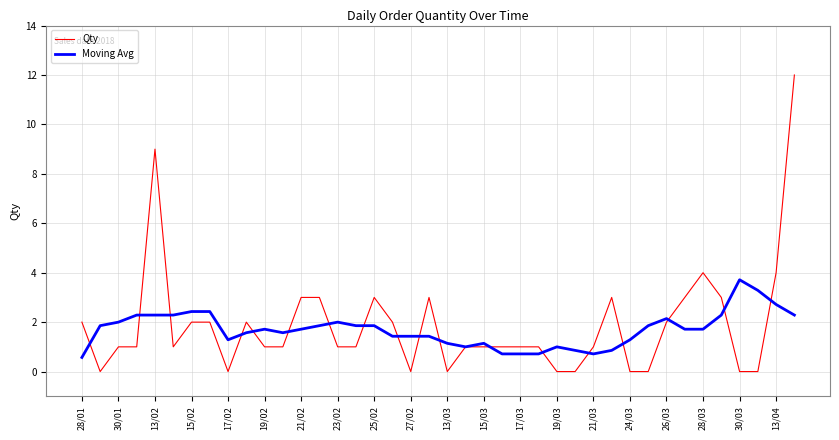

Which series has the largest range (max minus min)?

Qty